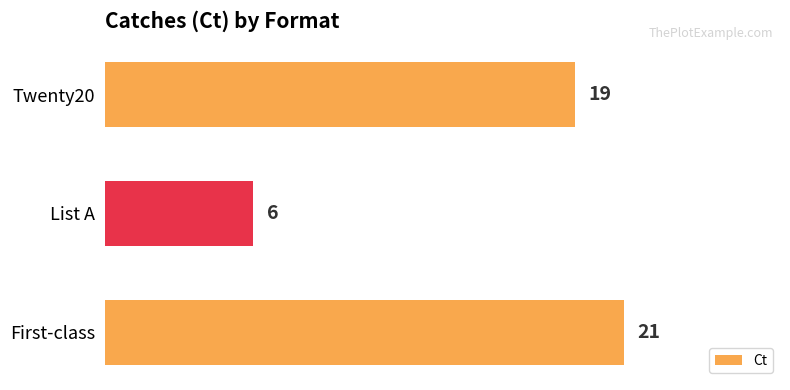

Is it true that the value at Twenty20 is 10?

False